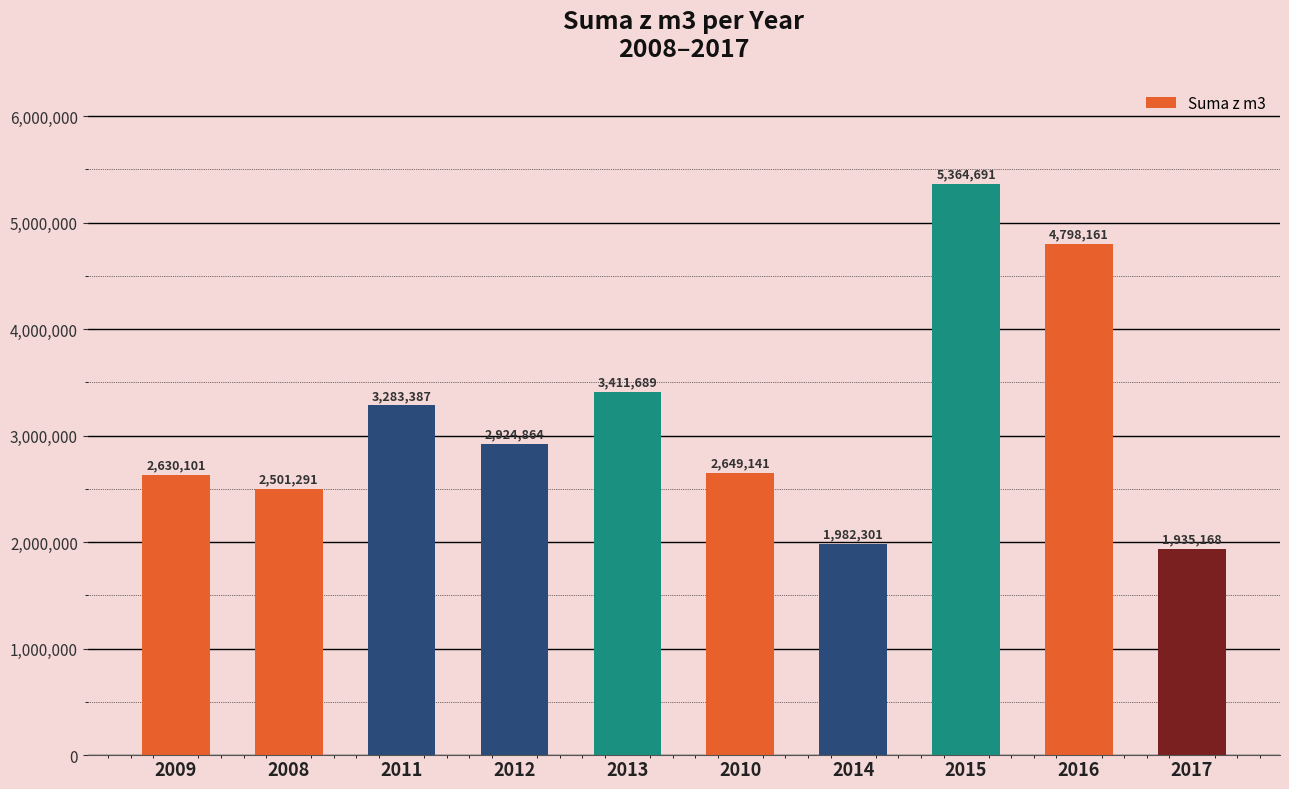

Which has a higher value, 2010 or 2008?

2010